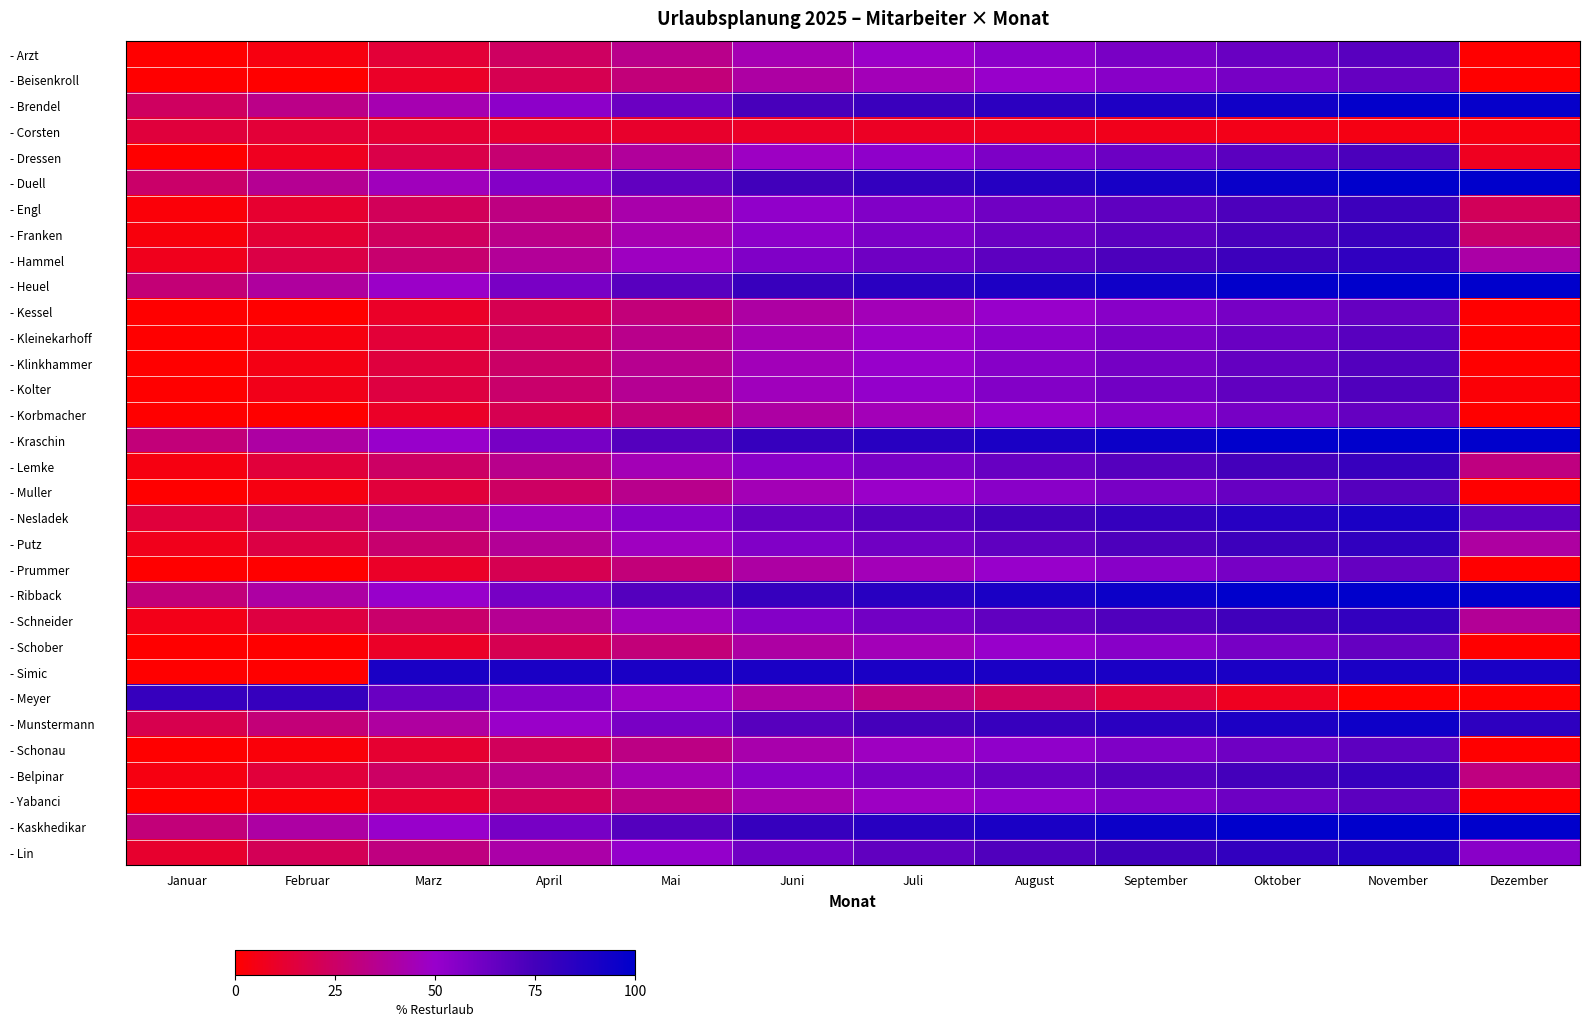

At how many categories does at least one series exceed 19?

12